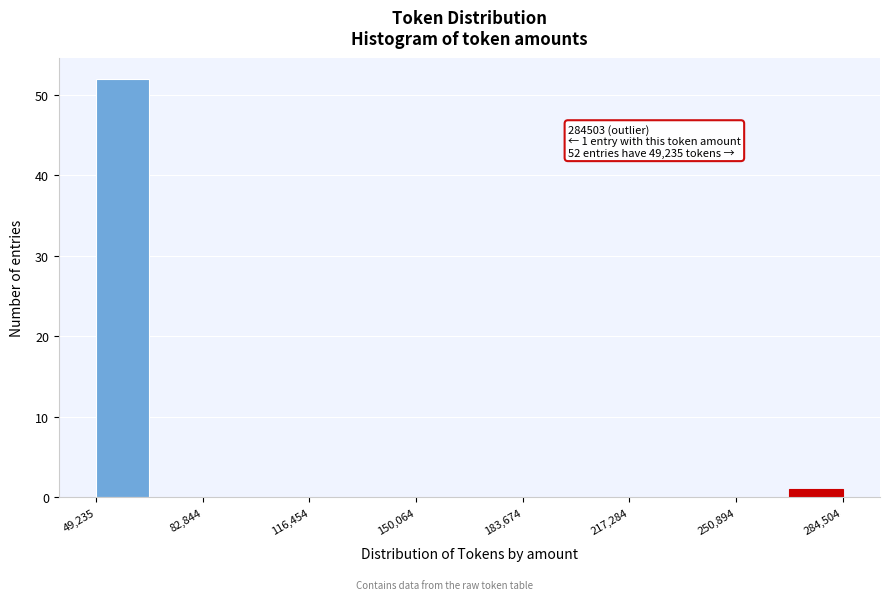

Read against the x-axis, roughly where is the centre of the tallest bar?

60000